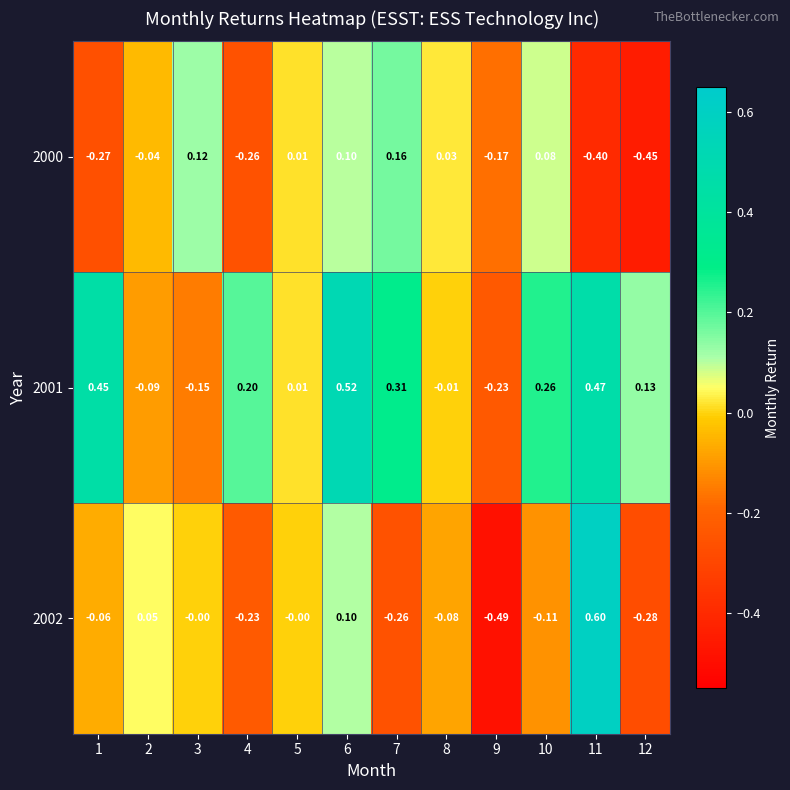

What is the maximum value shown in the chart?

0.6